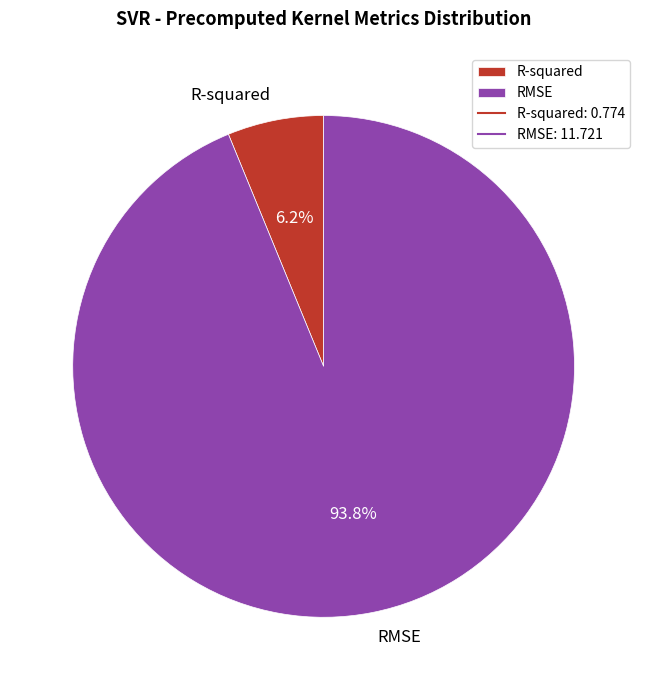

To the nearest percent, what is the combined percentage of RMSE and R-squared?

100%